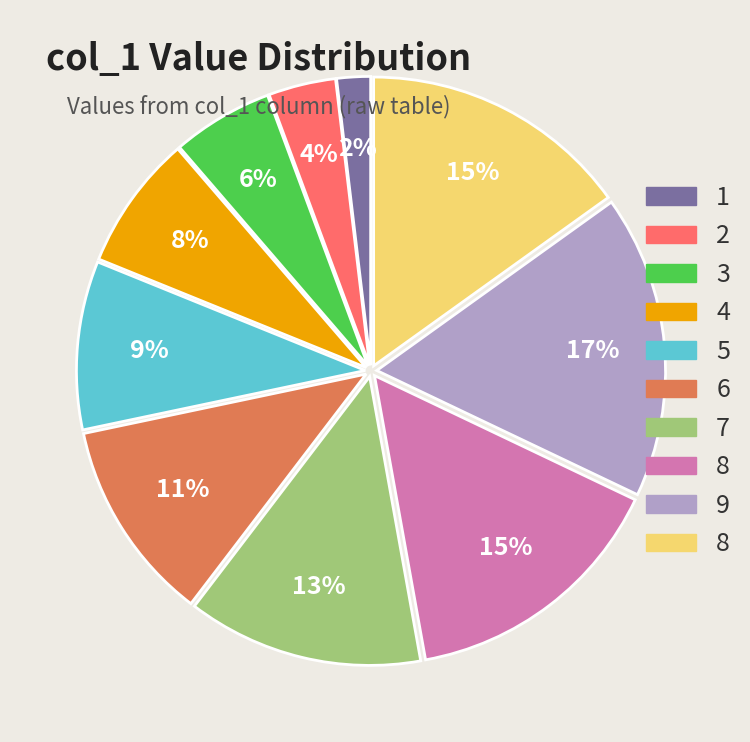

To the nearest percent, what is the average slice percentage?

10%